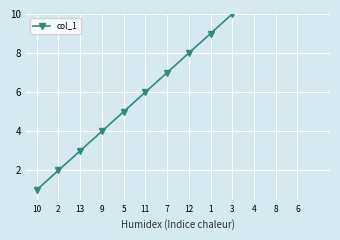

True or false: the data has more than 2 interior local peaks.

False